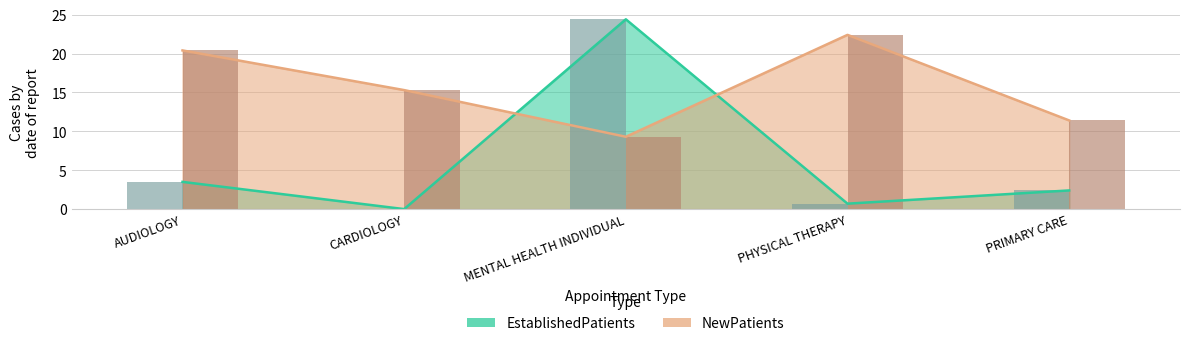

How many bars are there in each group?

2